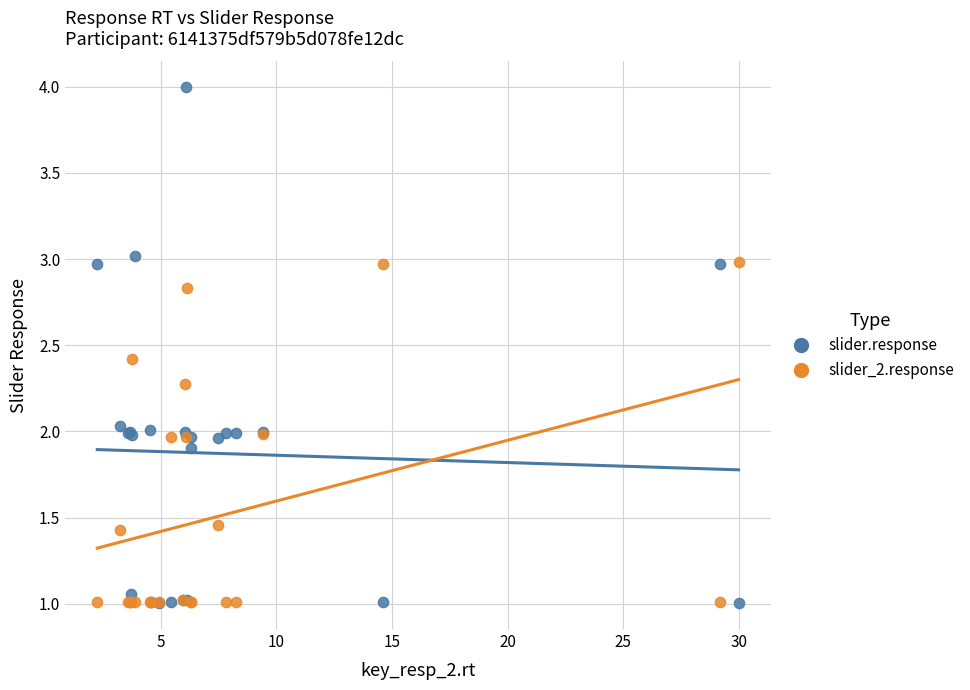

What are all the series names shown in the legend?

slider.response, slider_2.response